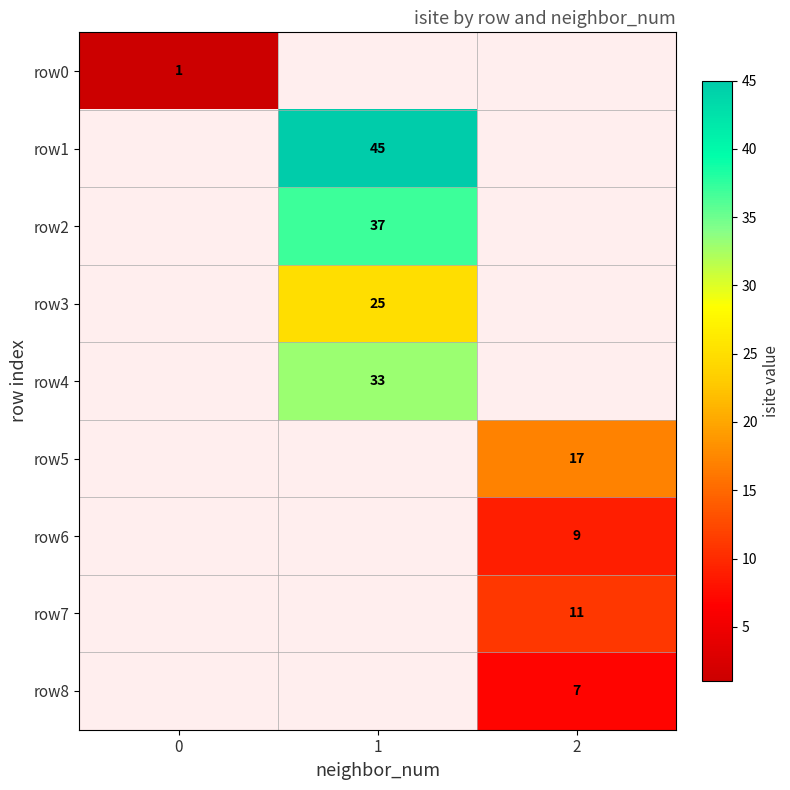

Which series has the widest spread of values?

row1